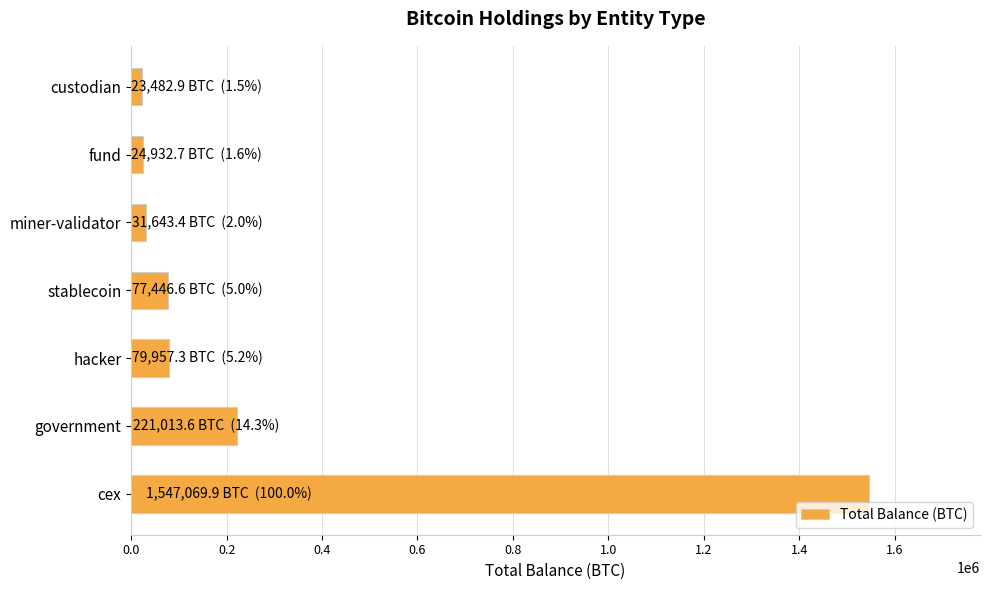

What is the maximum value shown in the chart?

1547069.9